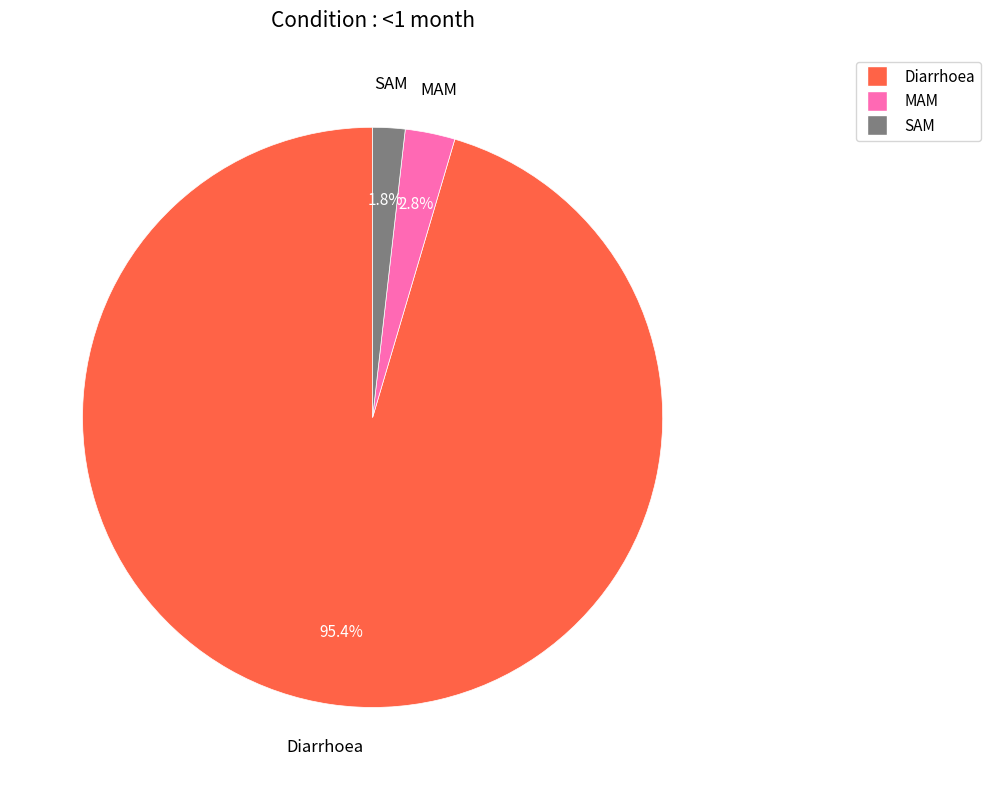

How many segments does this pie chart have?

3